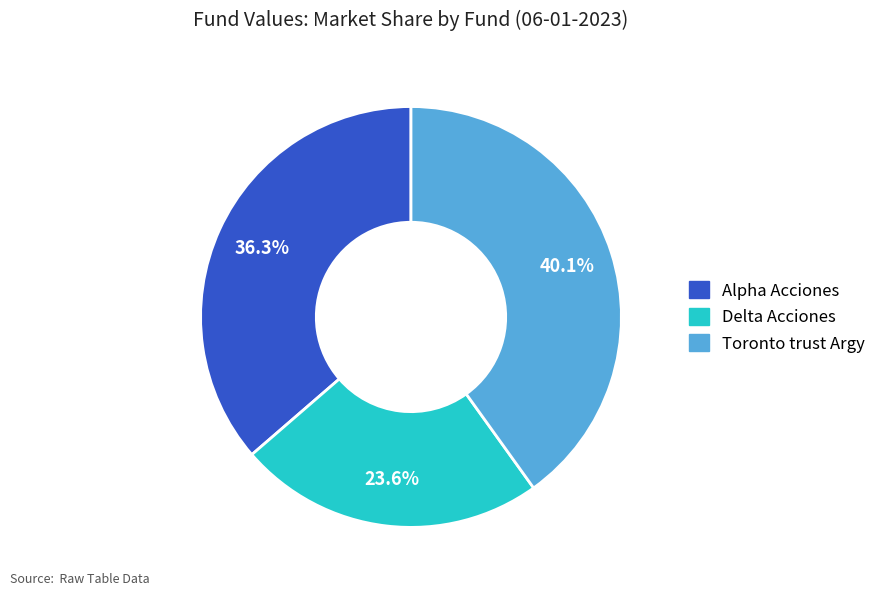

Count the number of slices in the pie.

3